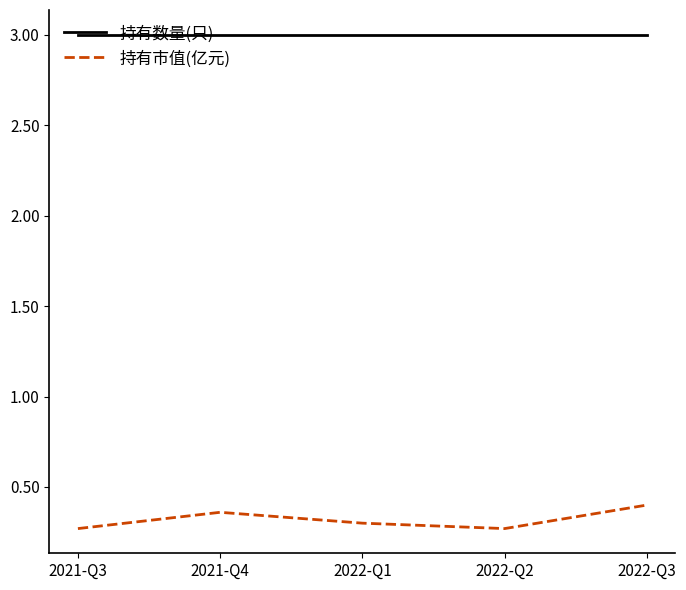

How many interior local valleys does the 持有市值(亿元) series have?

1